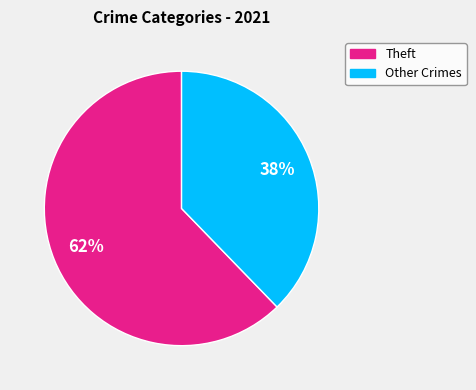

The Theft slice represents 62% of the pie. True or false?

True